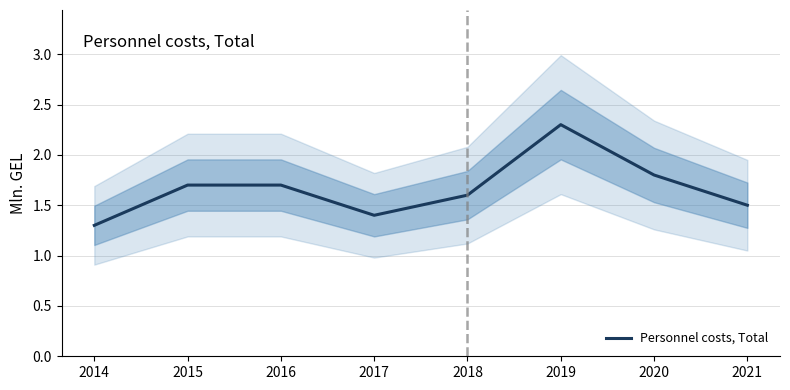

Which category has the lowest value across all series?

2014